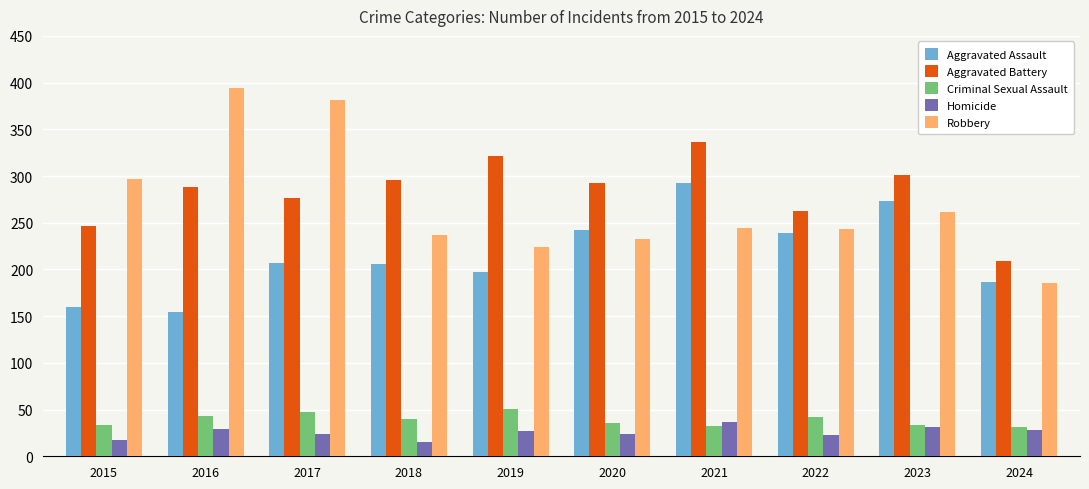

How many series are shown in this chart?

5